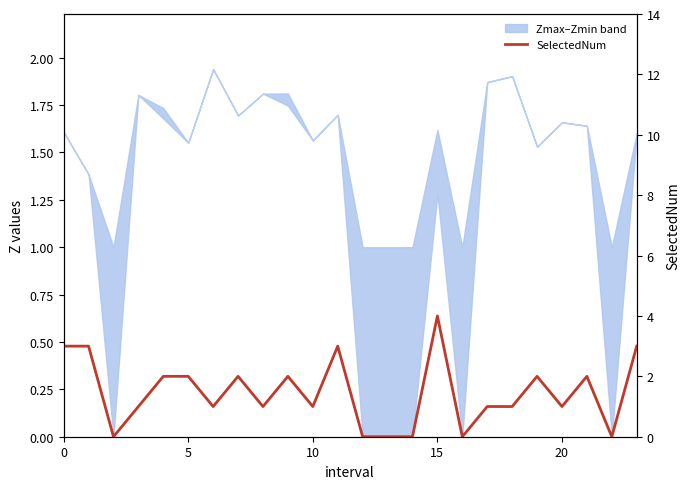

Read the value at 15.

4